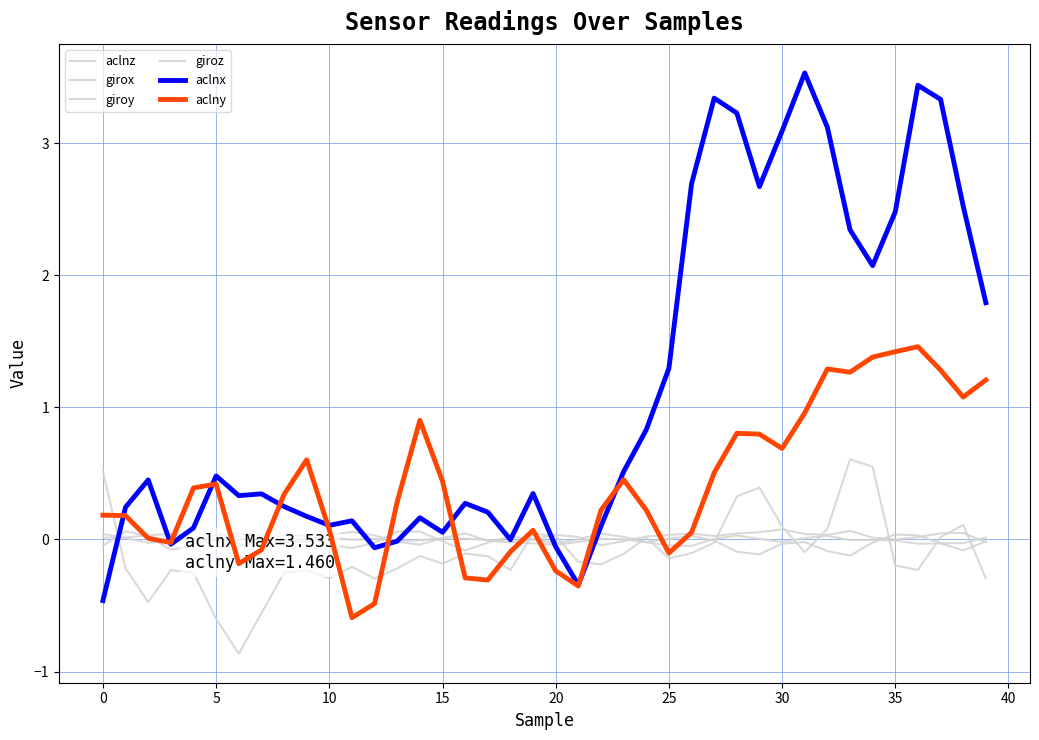

Where is girox nearest to the value 0?

35